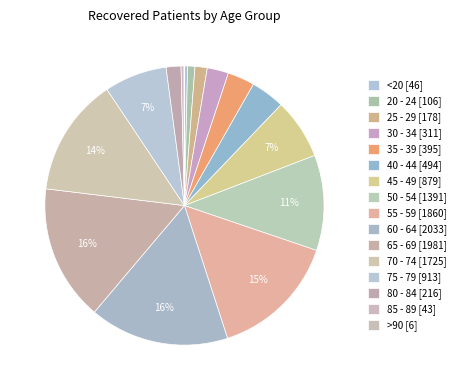

Is it true that 55 - 59 is 15% of the pie?

True